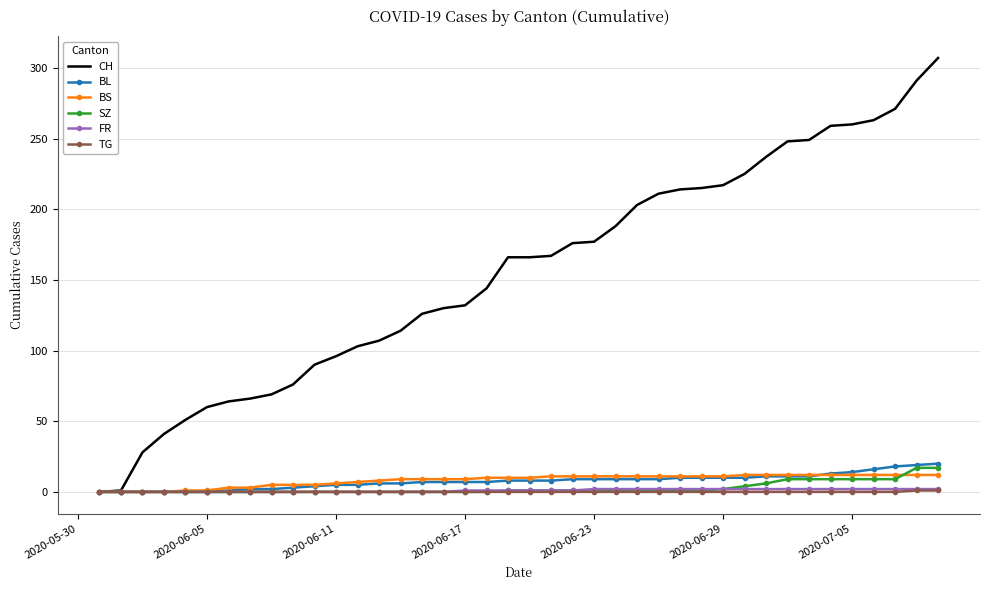

After their last crossing, which series has the higher values: SZ or BS?

SZ